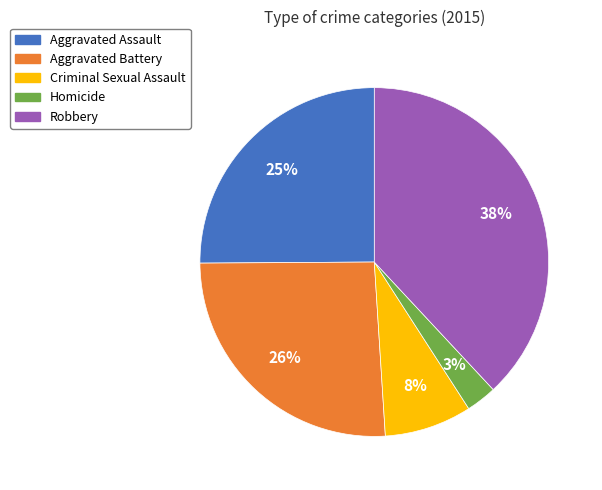

What is the smallest slice in the pie chart?

Homicide